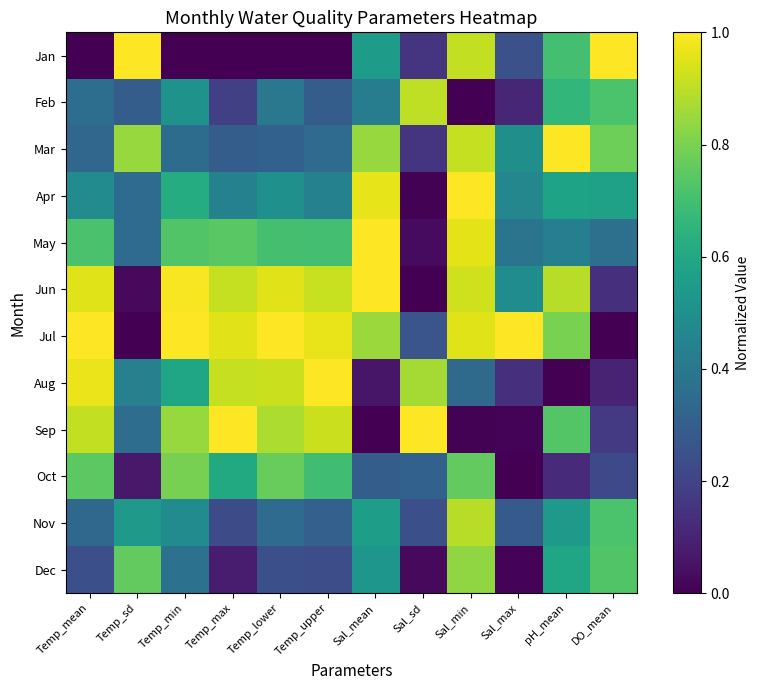

At which category is the sum across all series the highest?

Sal_min